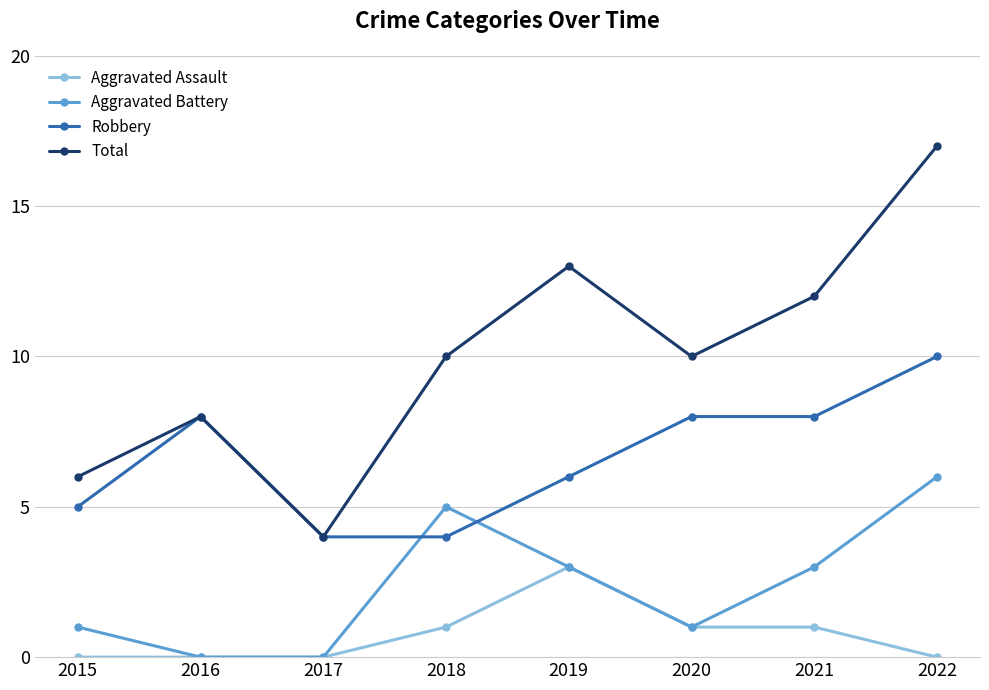

At which label does Total reach its peak?

2022